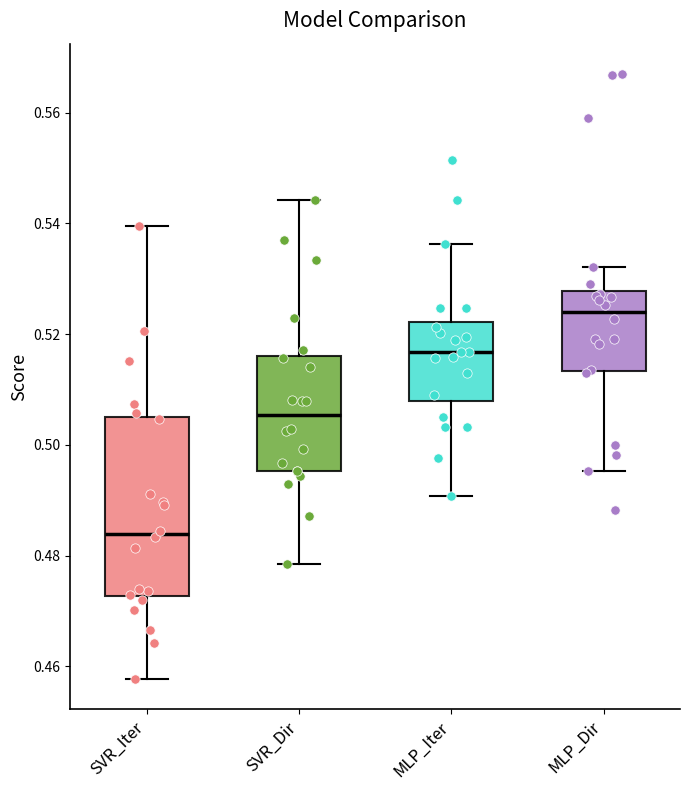

Comparing the boxes themselves (not the whiskers), which one is the tallest?

SVR_Iter